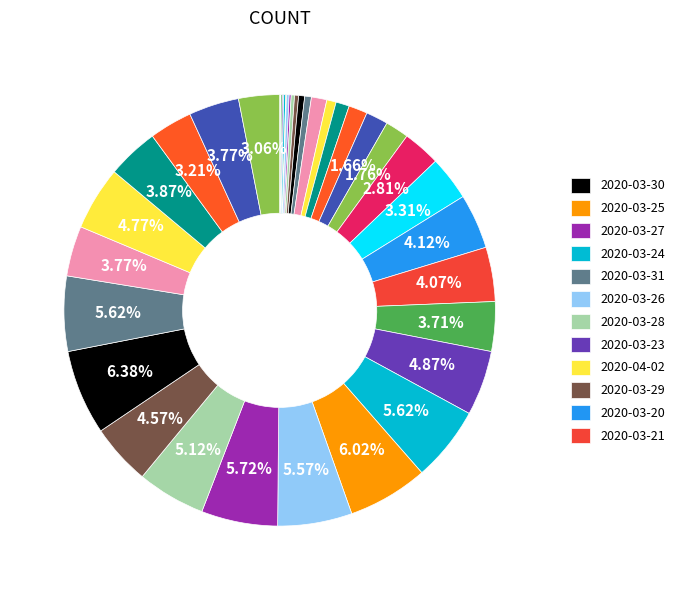

To the nearest percent, what is the difference between the largest and smallest slice percentages?

6%